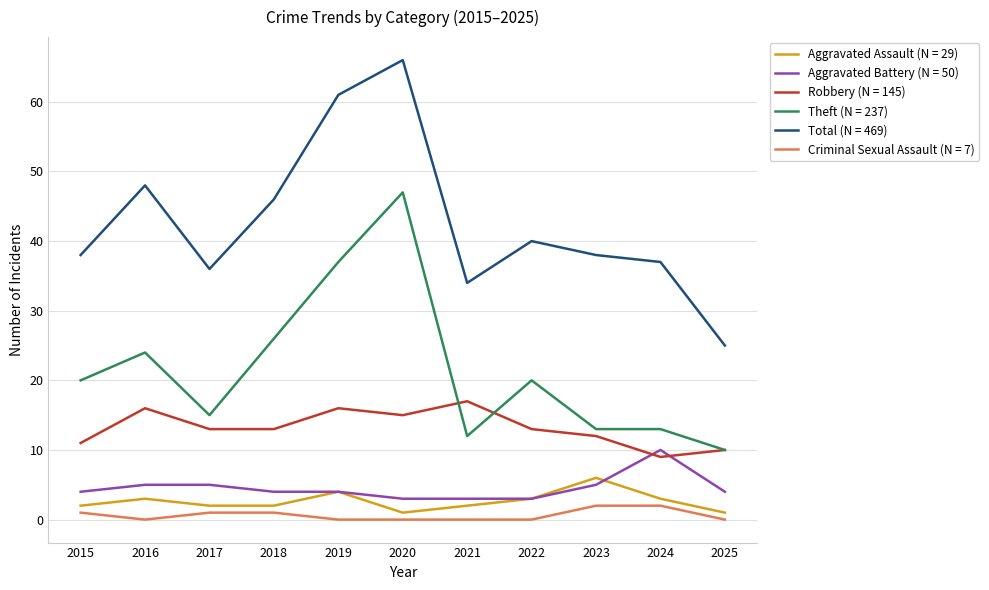

True or false: Aggravated Battery (N = 50) and Criminal Sexual Assault (N = 7) cross at least once.

False